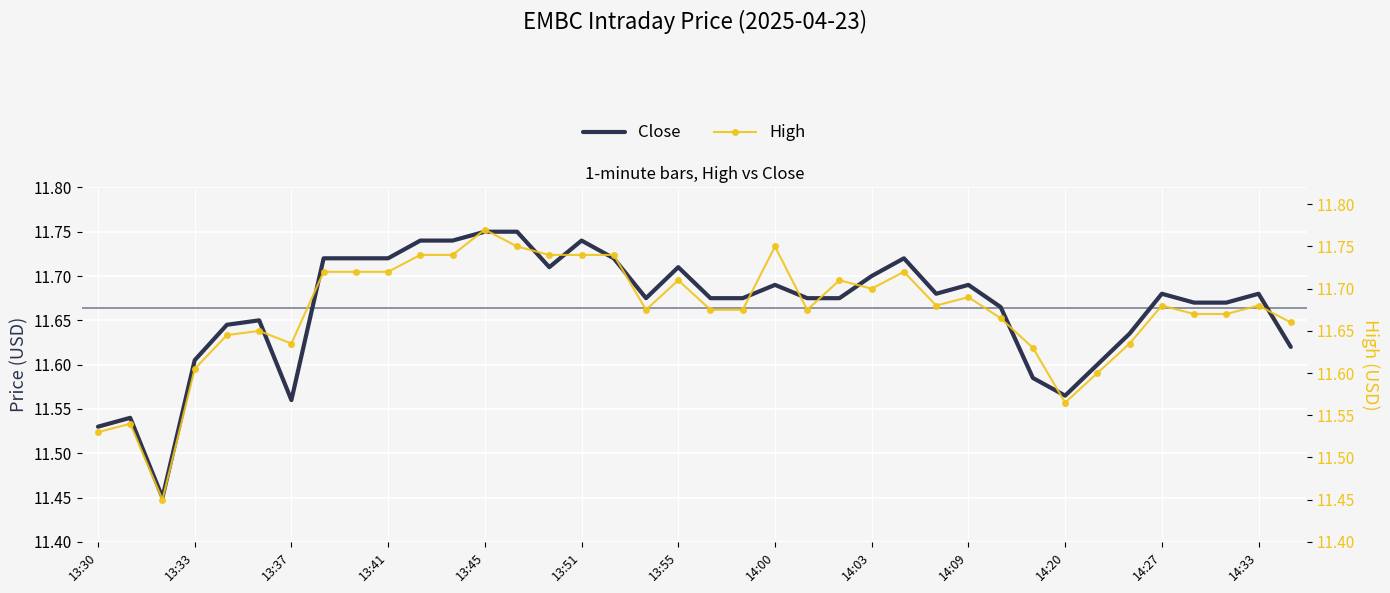

True or false: Close has a value of 4.6 at 14:27.

False